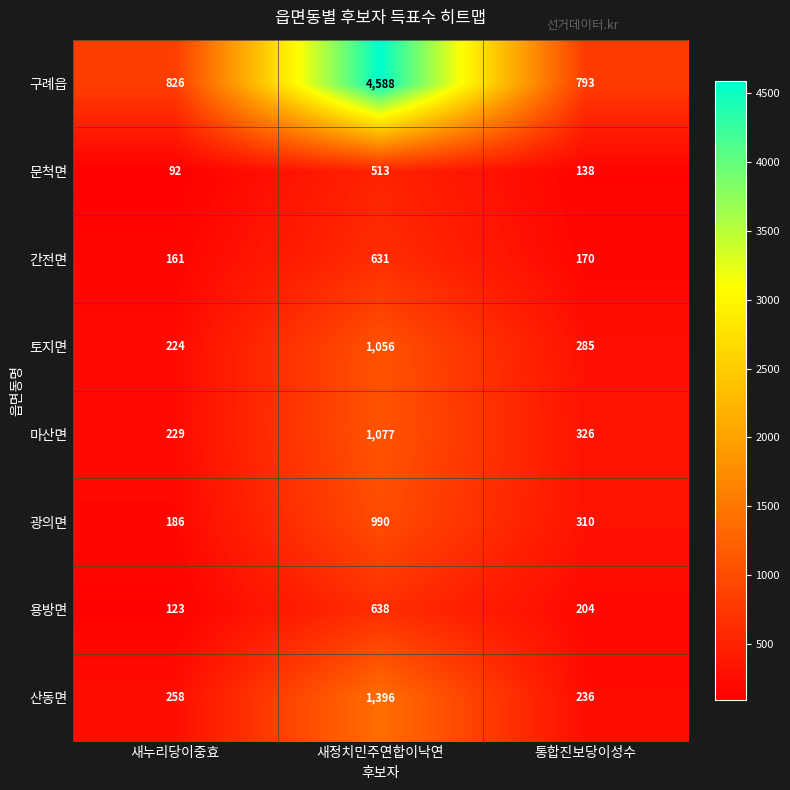

Count the number of data series in this chart.

8